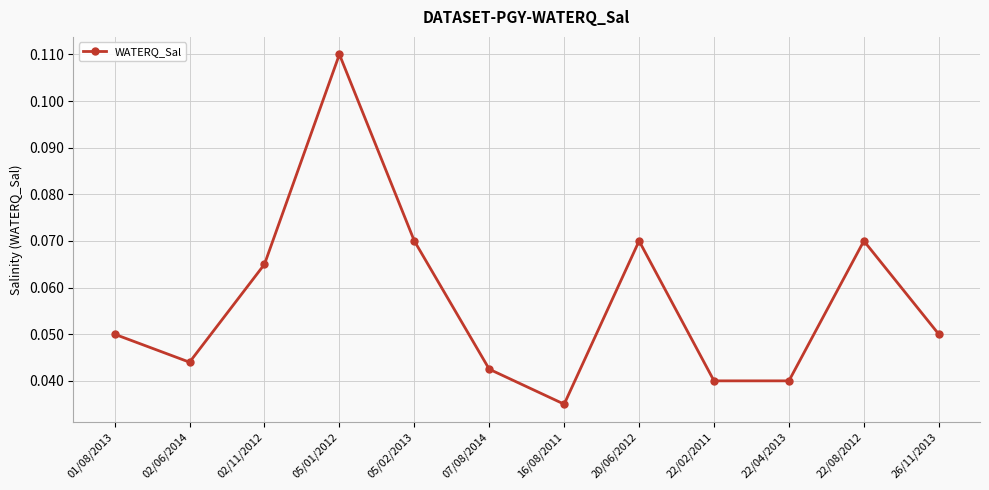

Does the chart have visible grid lines?

Yes